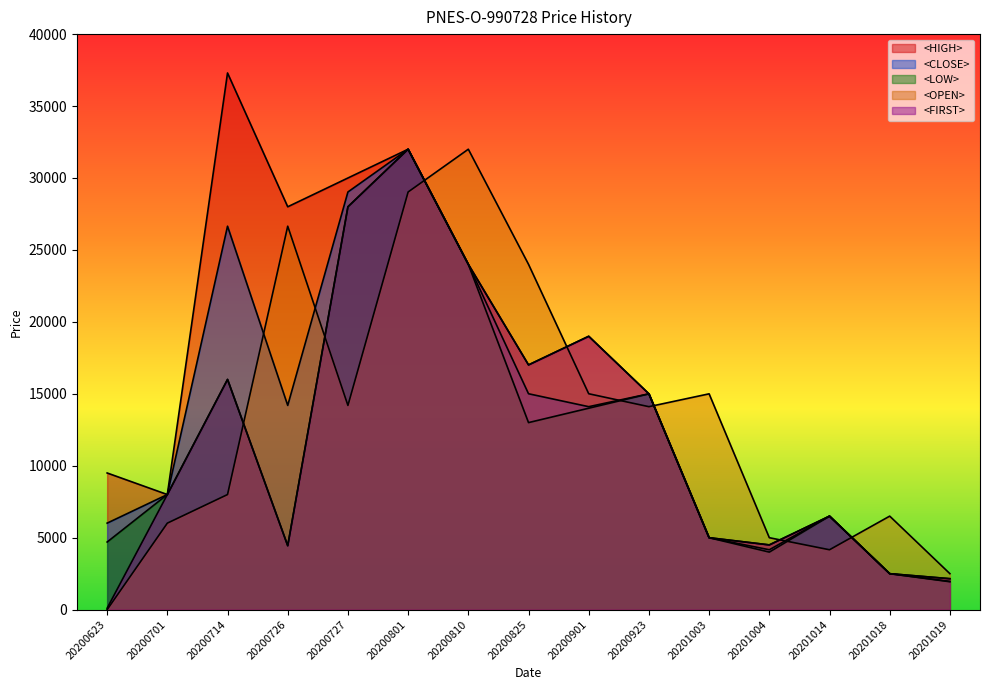

Reading right to left, extract all data points from this chart.

<CLOSE>: 1964	2500	6500	4162	5000	15000	14106	15005	24000	32000	29028	14194	26650	8000	6012
<HIGH>: 2151	2501	6500	4500	5000	15000	19000	17010	24000	32000	30000	28000	37300	8000	9499
<LOW>: 1940	2500	6500	4000	5000	15000	14000	13000	24000	32000	28000	4444	16000	8000	4700
<OPEN>: 2500	6500	4162	5000	15000	14106	15005	24000	32000	29028	14194	26650	8000	6012	1
<FIRST>: 2151	2500	6500	4500	5000	15000	19000	17010	24000	32000	28000	4444	16000	8000	100